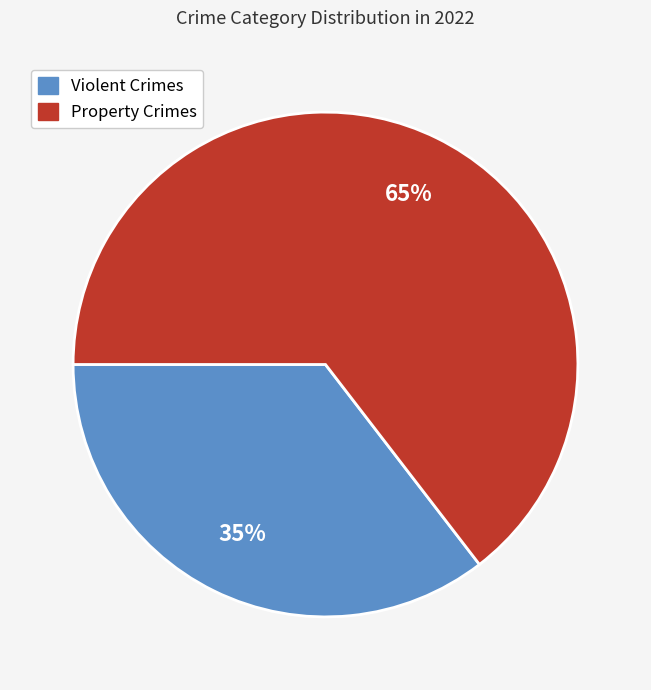

Rank the categories by value from lowest to highest.

Violent Crimes, Property Crimes